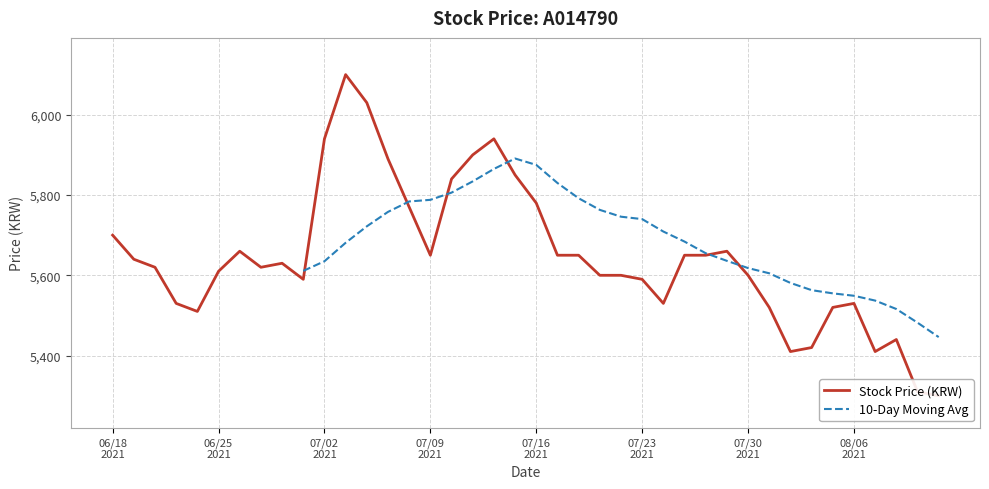

What is the average value?

5646